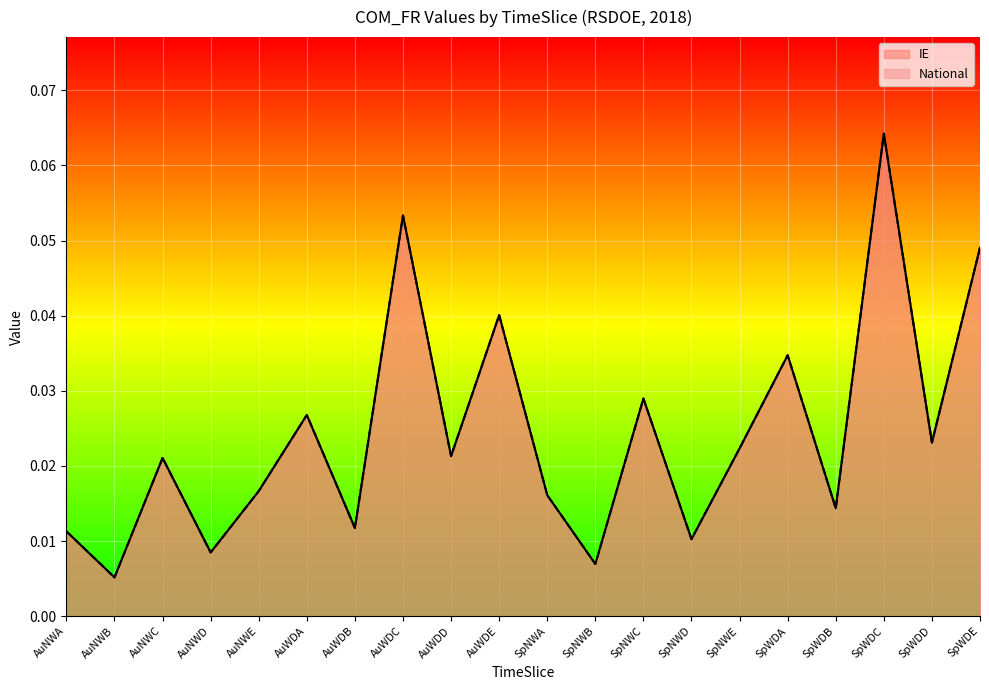

At which label is IE closest to 0?

AuNWB